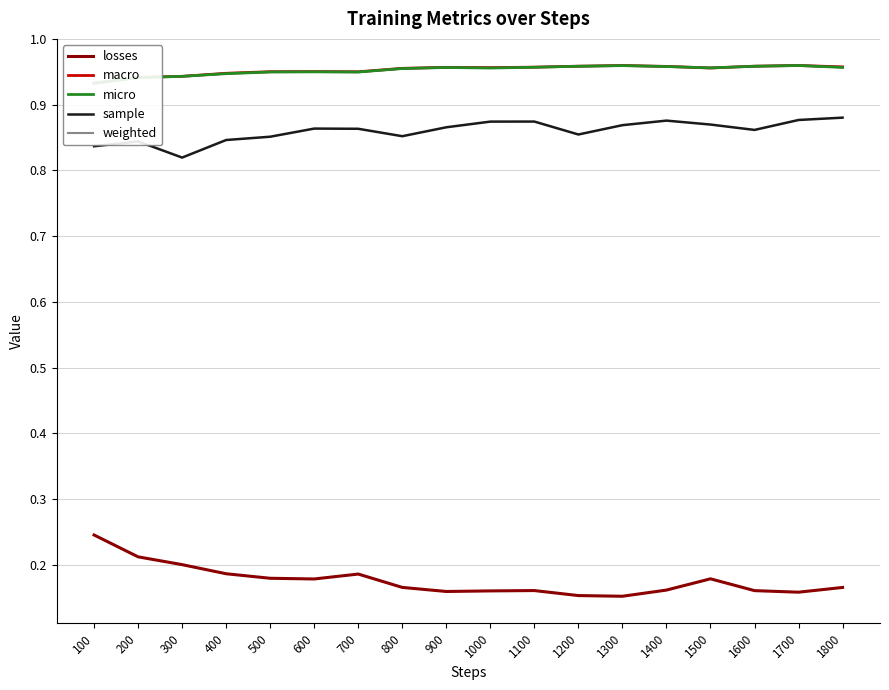

How many lines are shown in the chart?

5